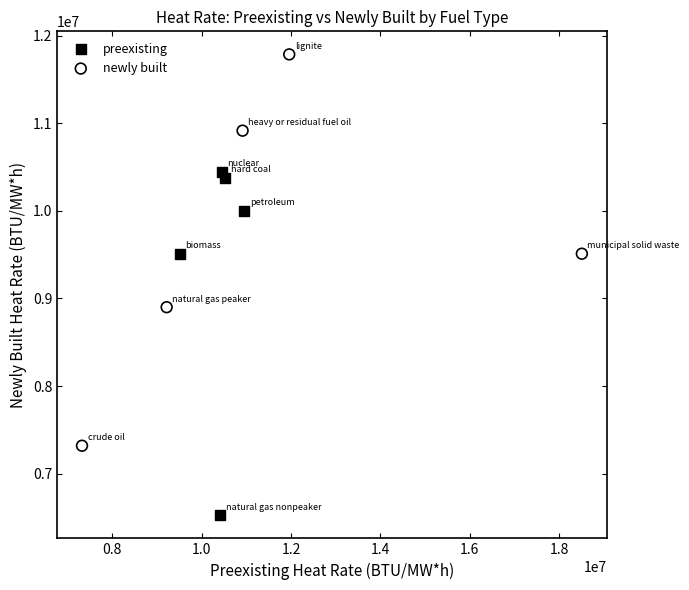

Which series reaches the minimum Y coordinate?

preexisting